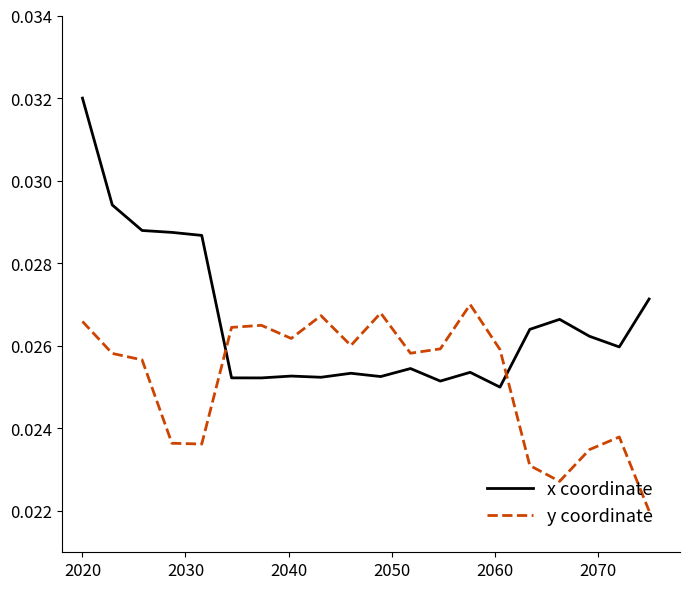

Which series has the largest total across all categories?

x coordinate